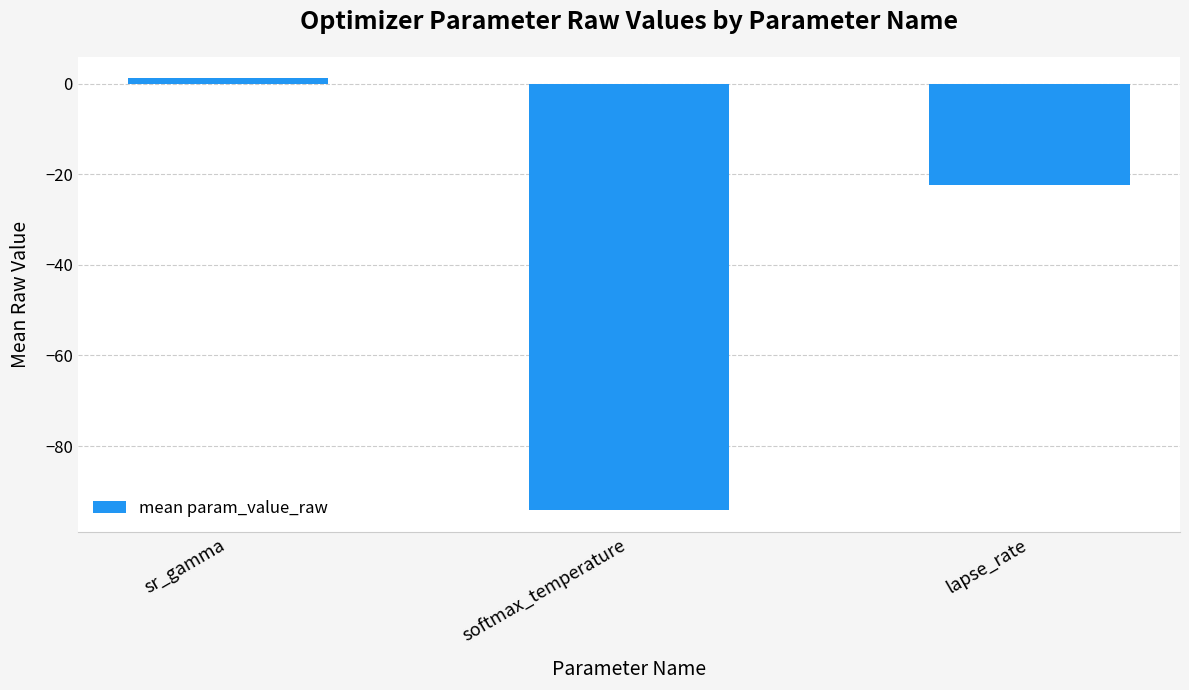

Where does the data first go above -22?

sr_gamma